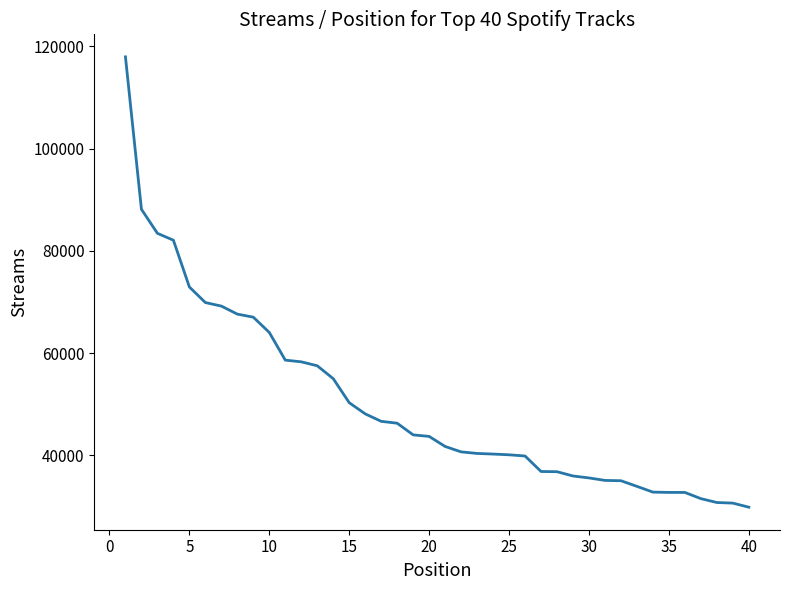

What is the average value?

50112